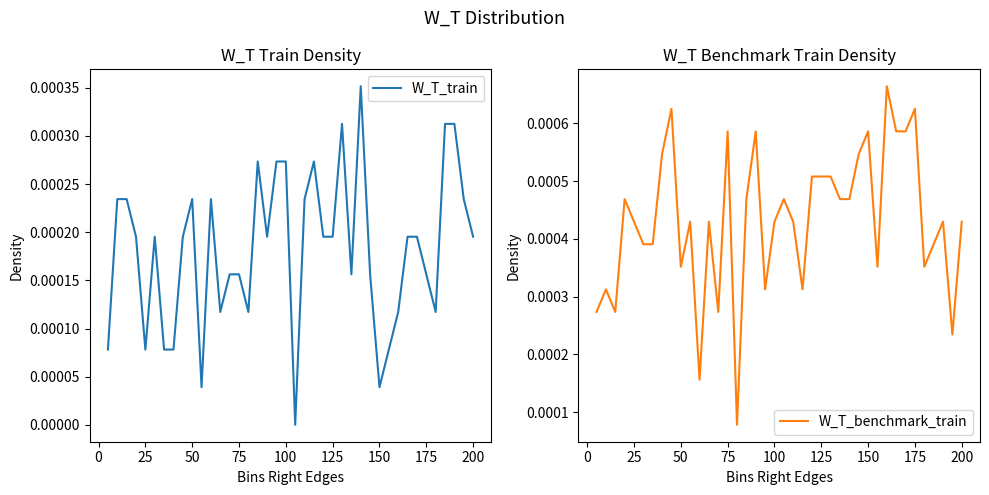

Does the chart have visible grid lines?

No